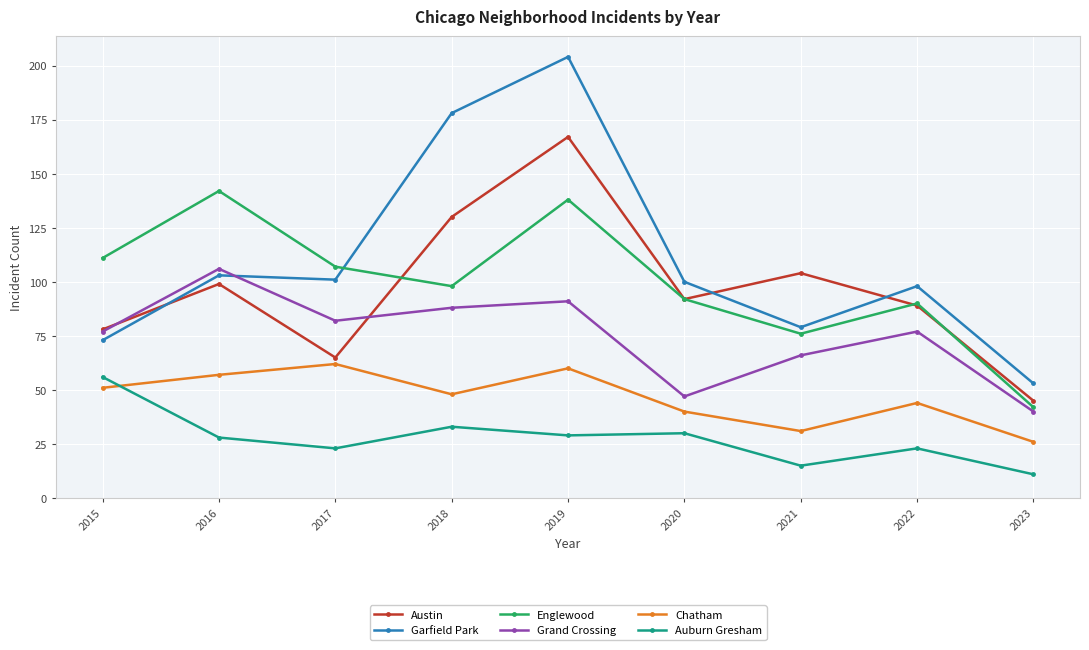

Where is the first local minimum for Auburn Gresham?

2017